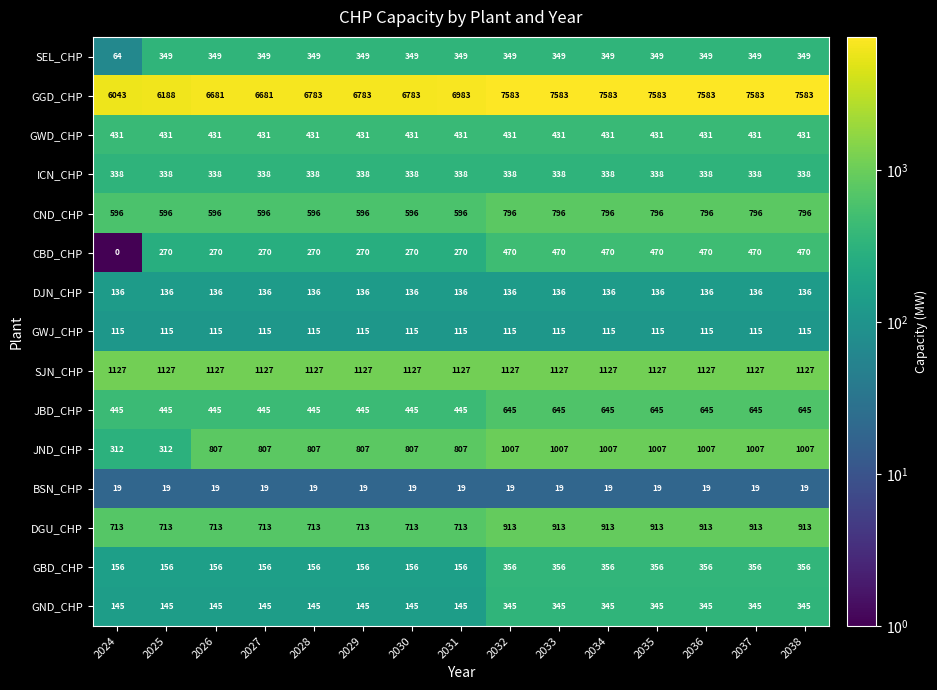

Is it true that BSN_CHP equals 19 at 2038?

True